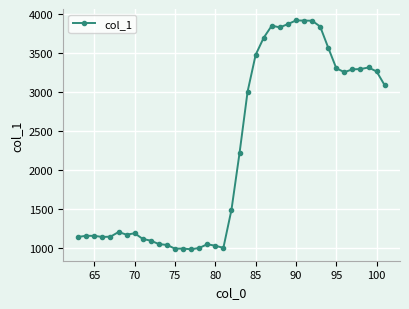

True or false: the data has more than 1 interior local peaks.

True